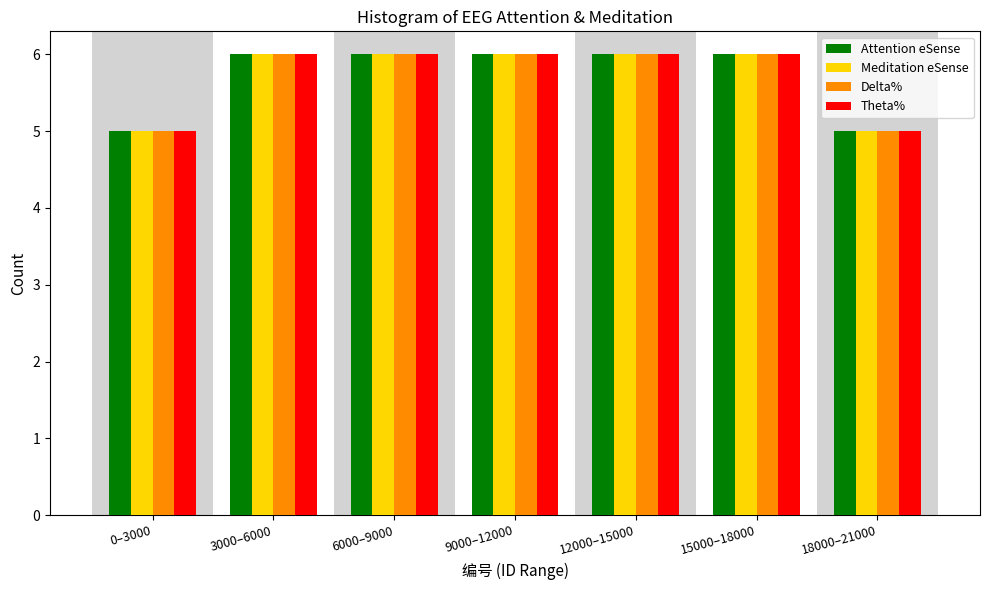

Reading left to right, extract all data points from this chart.

Attention eSense: 0–3000=5	3000–6000=6	6000–9000=6	9000–12000=6	12000–15000=6	15000–18000=6	18000–21000=5
Meditation eSense: 0–3000=5	3000–6000=6	6000–9000=6	9000–12000=6	12000–15000=6	15000–18000=6	18000–21000=5
Delta%: 0–3000=5	3000–6000=6	6000–9000=6	9000–12000=6	12000–15000=6	15000–18000=6	18000–21000=5
Theta%: 0–3000=5	3000–6000=6	6000–9000=6	9000–12000=6	12000–15000=6	15000–18000=6	18000–21000=5